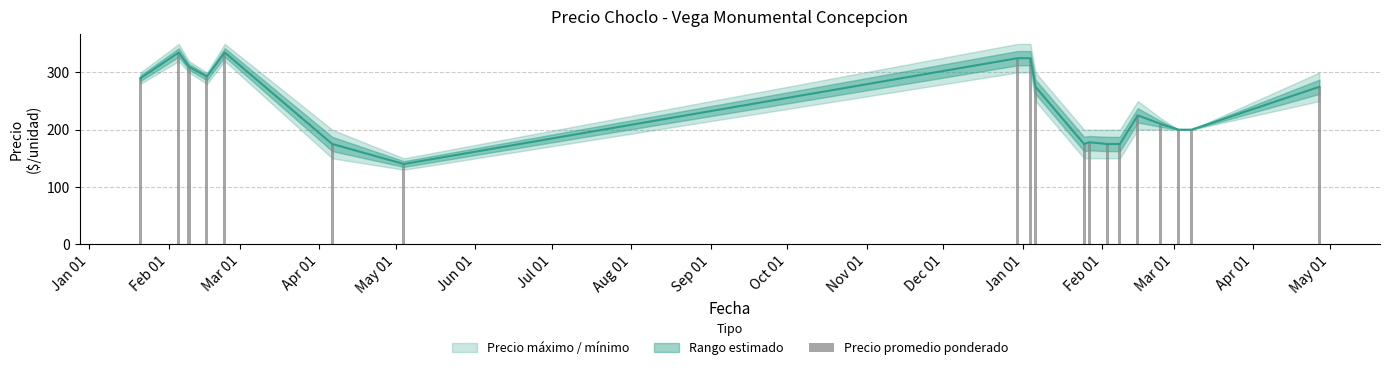

What is the approximate value at Apr 01, to the nearest 50?

200